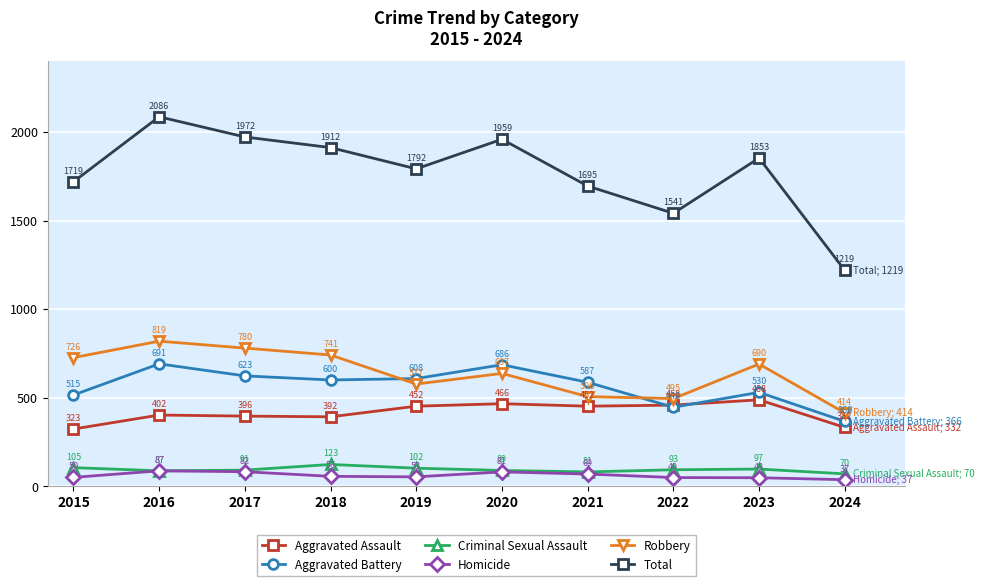

True or false: Aggravated Assault and Robbery cross at least once.

False